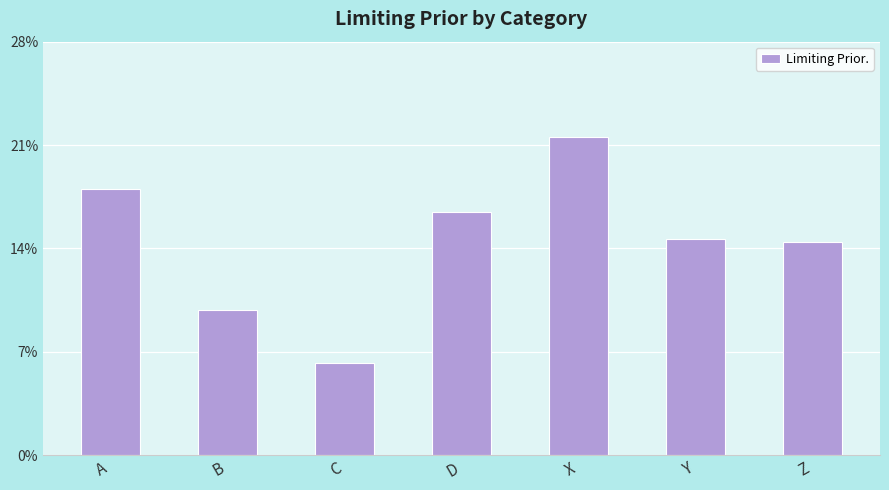

The value at X is 0.1. True or false?

False